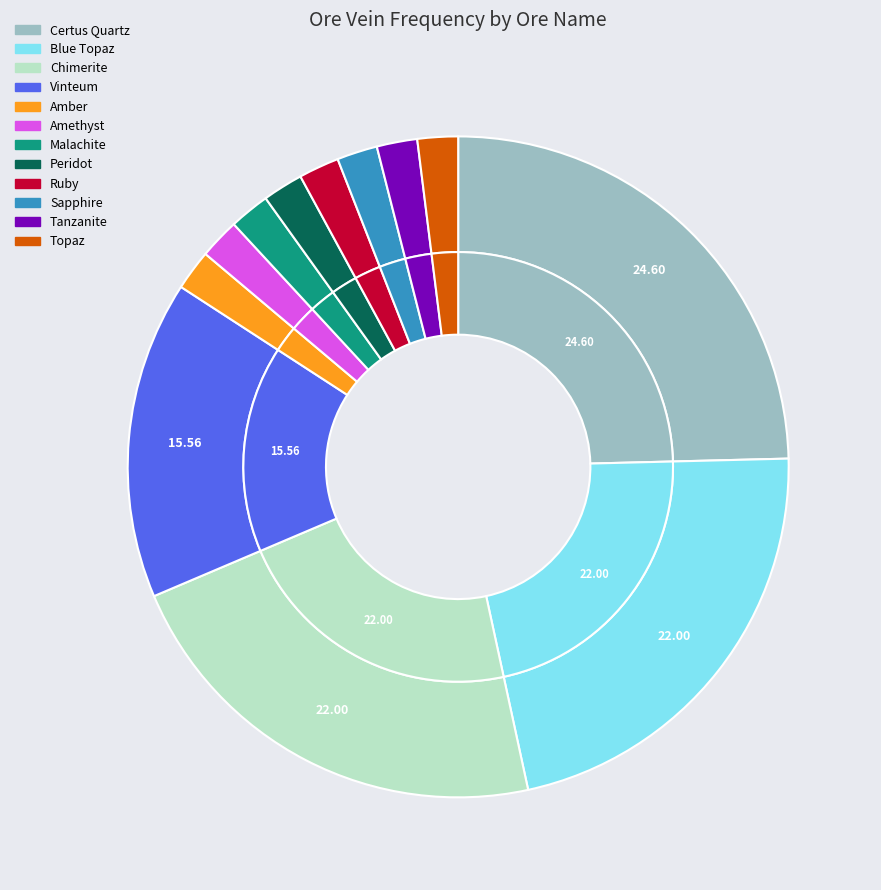

To the nearest percent, what is the difference between the Sapphire and Vinteum slice percentages?

14%